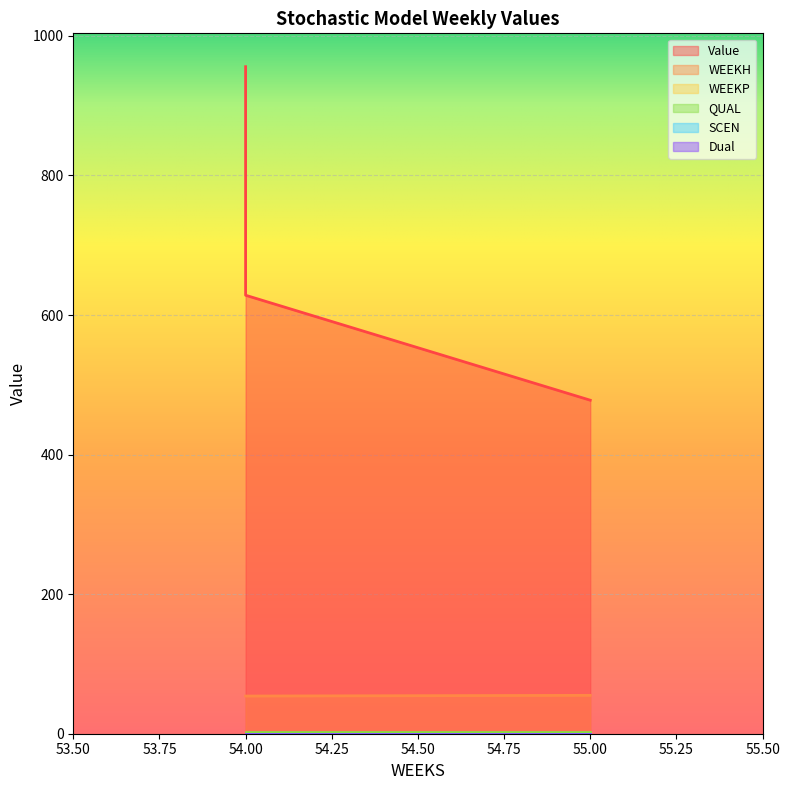

Does the chart display data point markers on the line(s)?

No